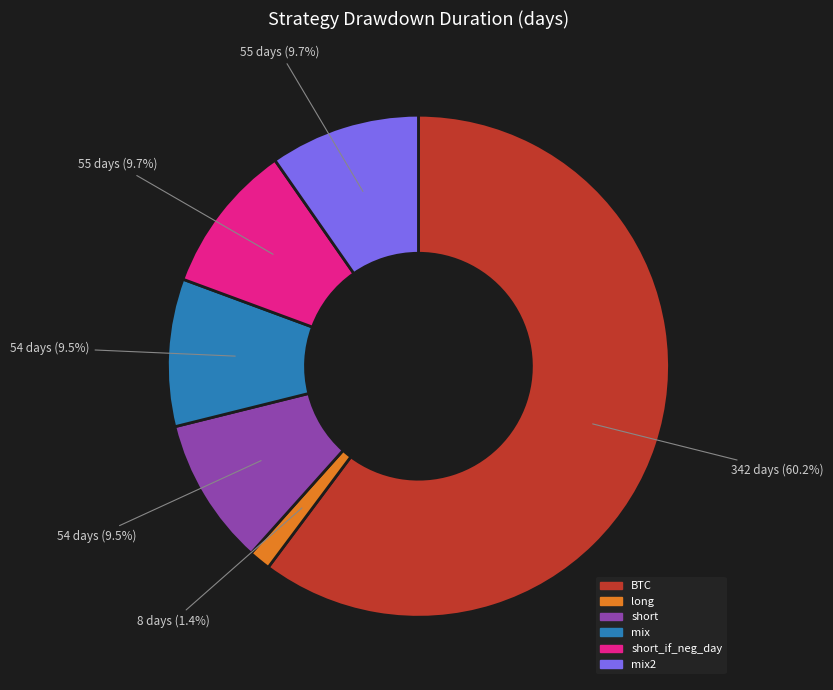

To the nearest percent, what percentage of the pie is mix2?

10%